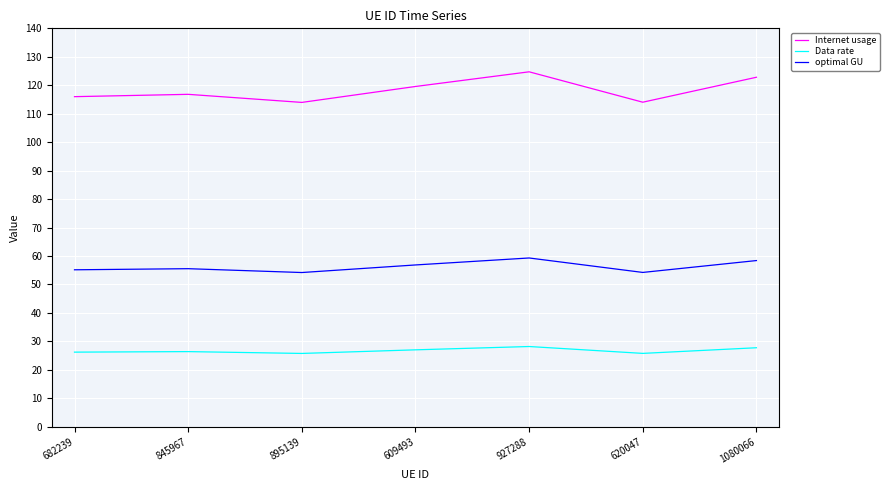

What is the total value across all series at 845967?

198.8